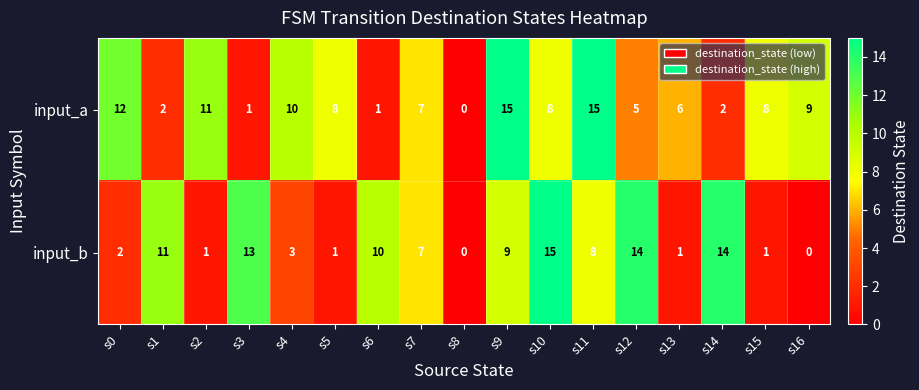

What is the total value across all series at s1?

13